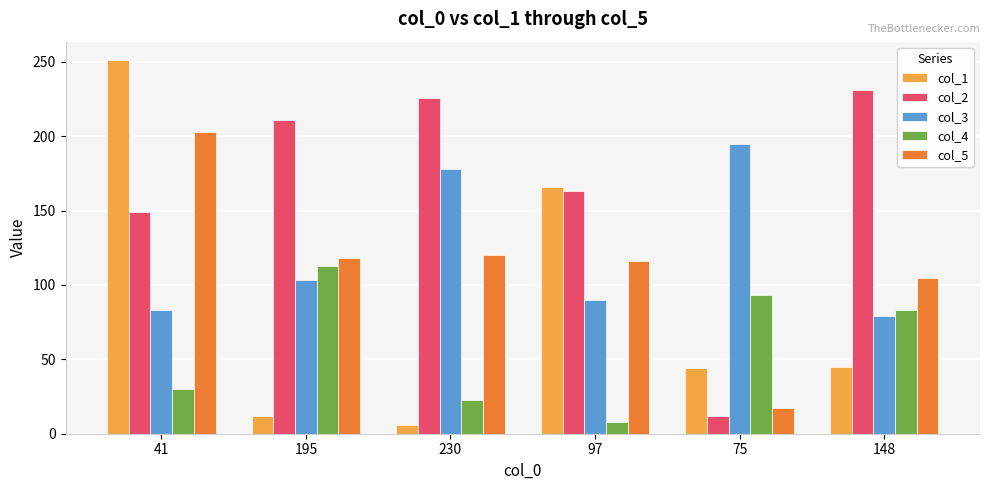

Which series has the largest range (max minus min)?

col_1